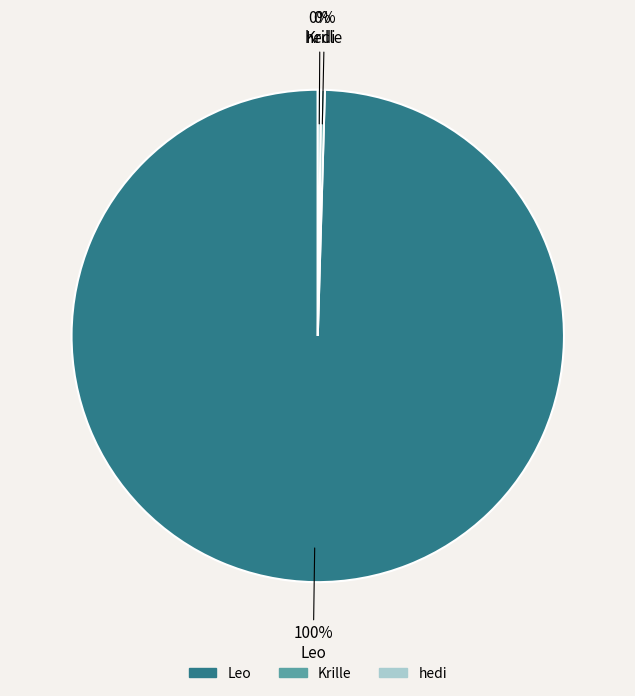

To the nearest percent, what is the average slice percentage?

33%